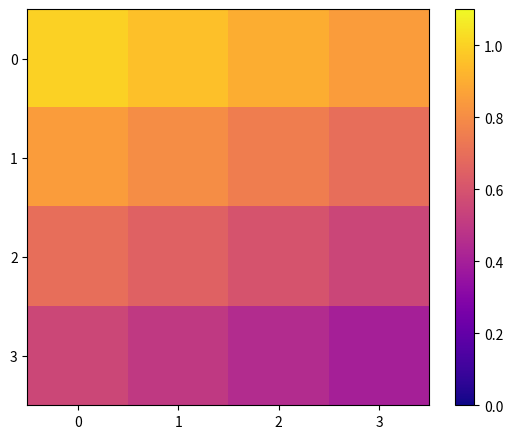

What is the total value across all series at 0?

3.1